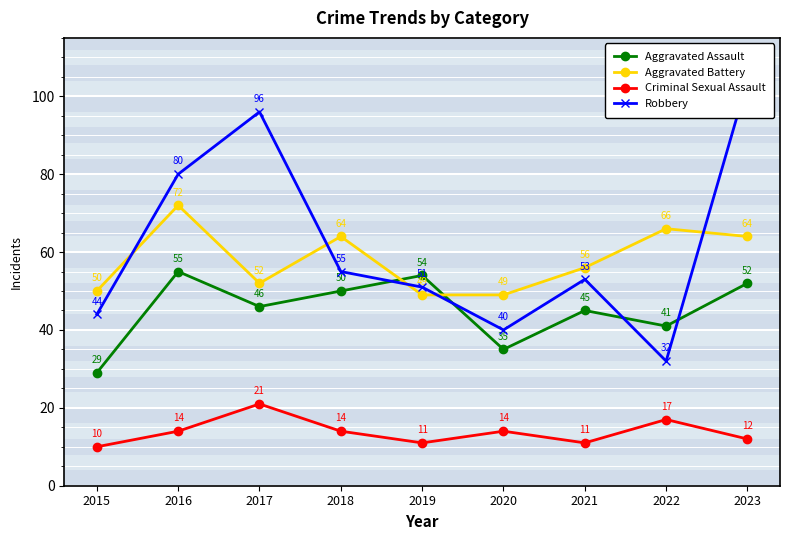

At which label does Criminal Sexual Assault reach its minimum?

2015